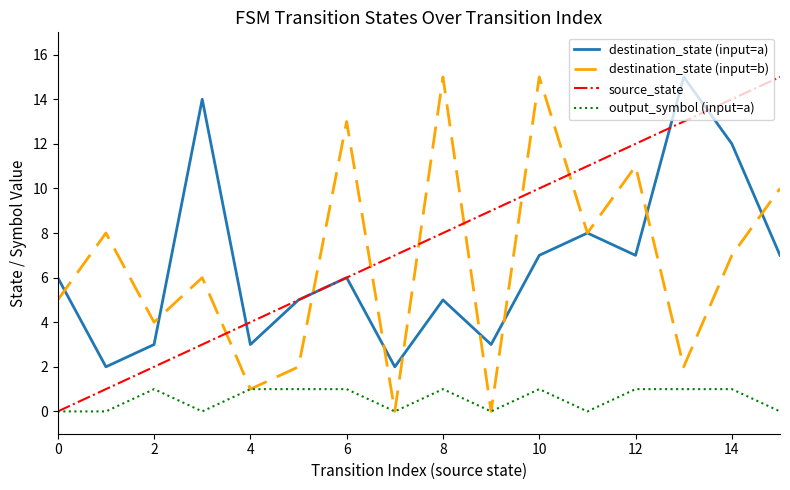

How many intersections are there between destination_state (input=b) and source_state?

7